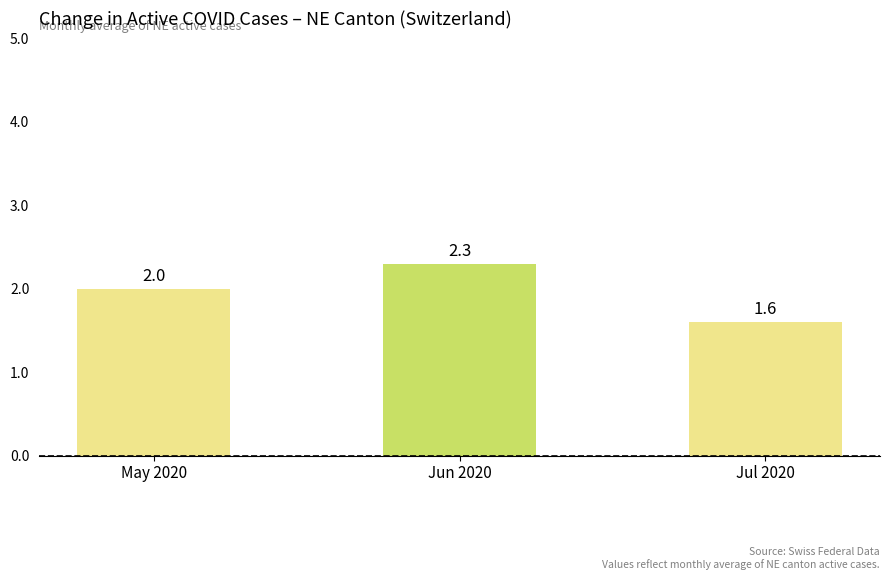

What is the change in value from Jun 2020 to Jul 2020?

-0.7